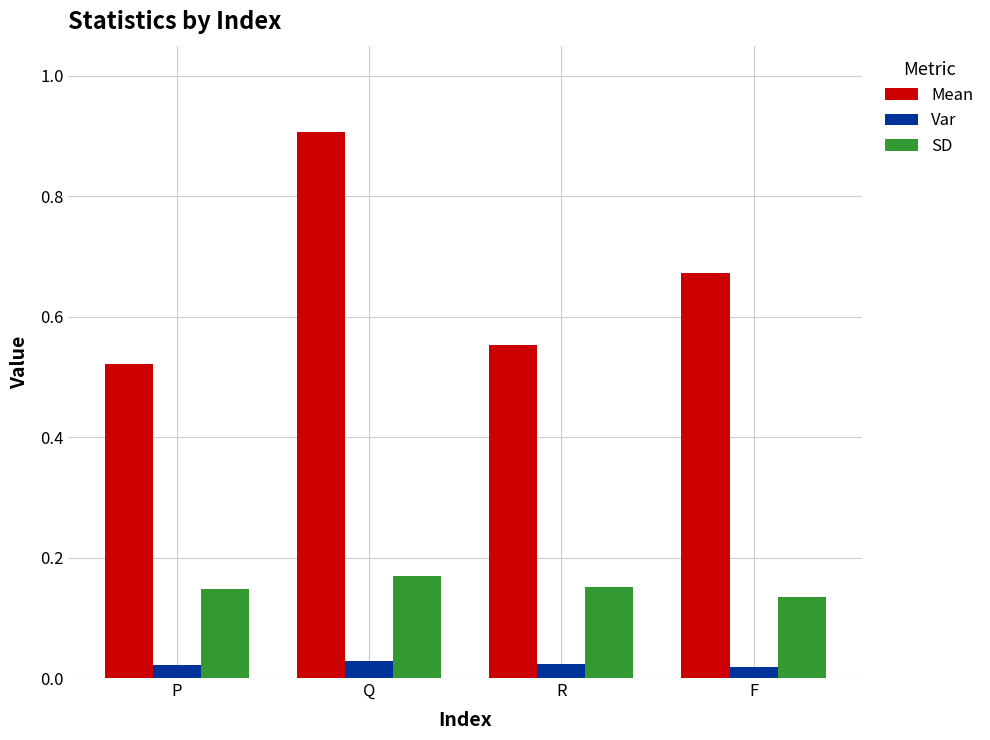

What is the difference between the maximum and minimum values in the Mean series?

0.4